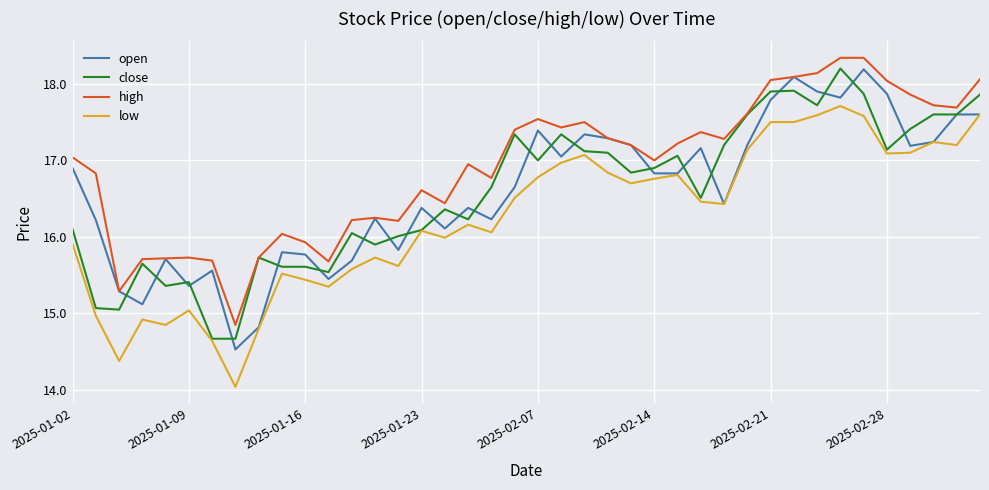

Which series has the largest total across all categories?

high